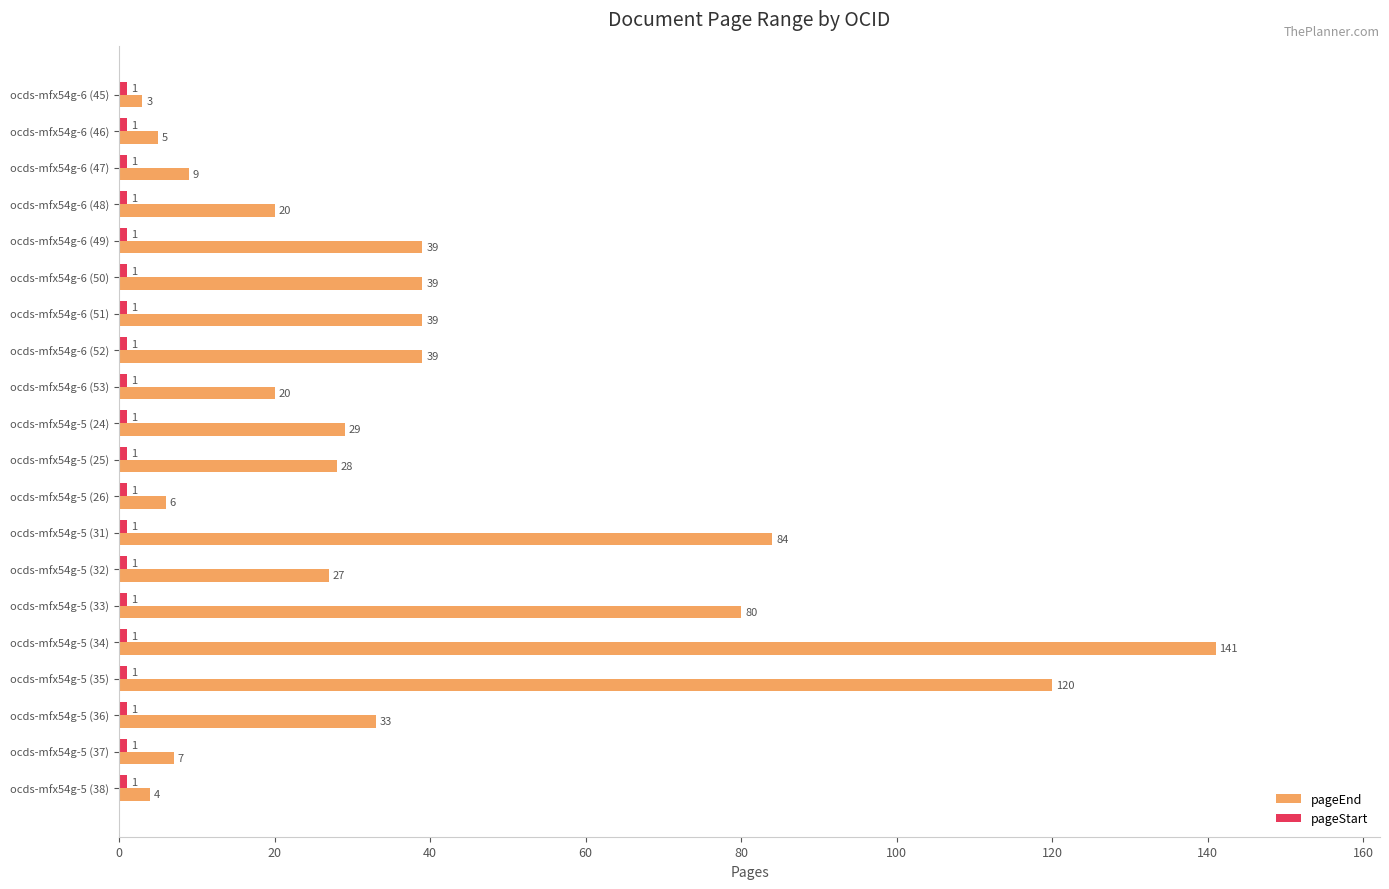

At which label does pageEnd reach its peak?

ocds-mfx54g-5 (34)